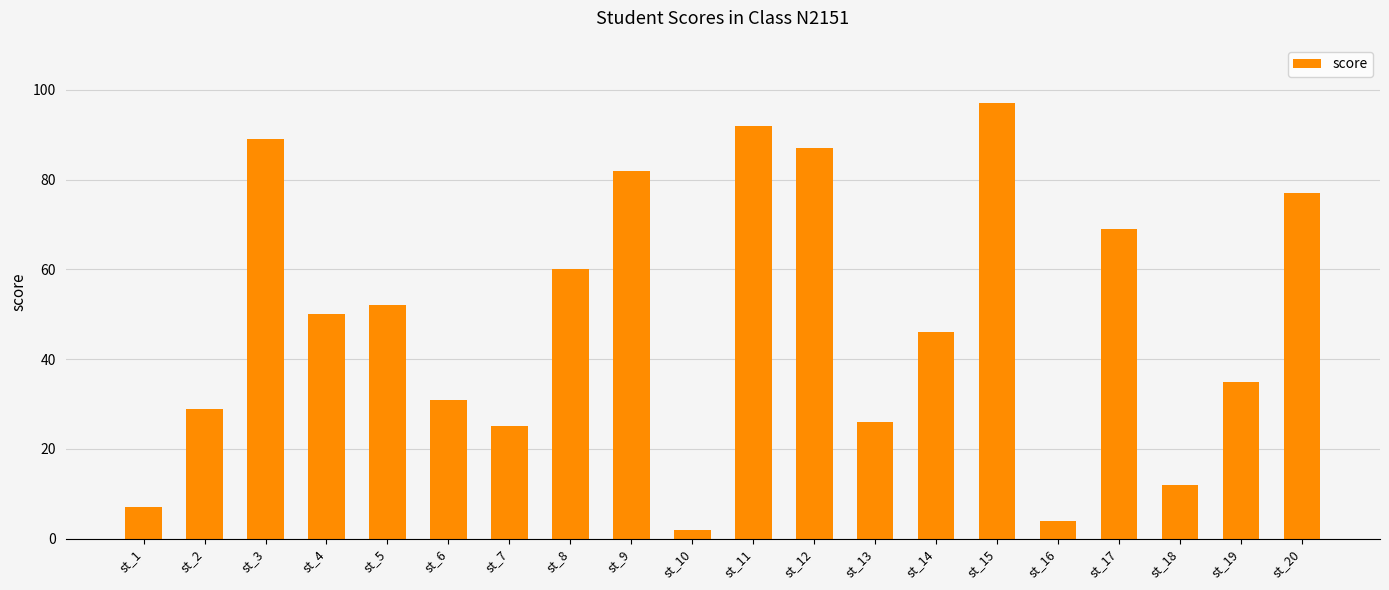

What is the difference between the values at st_9 and st_19?

47